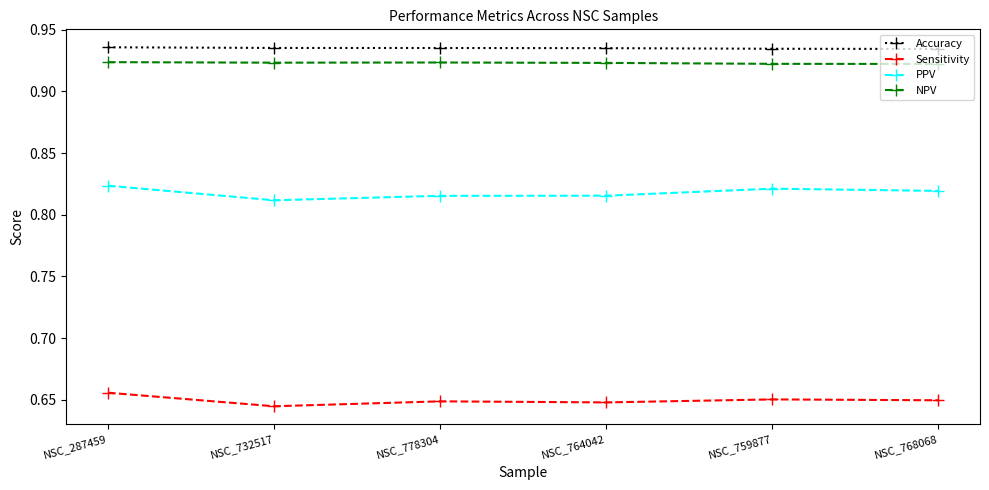

True or false: Accuracy and NPV cross at least once.

False